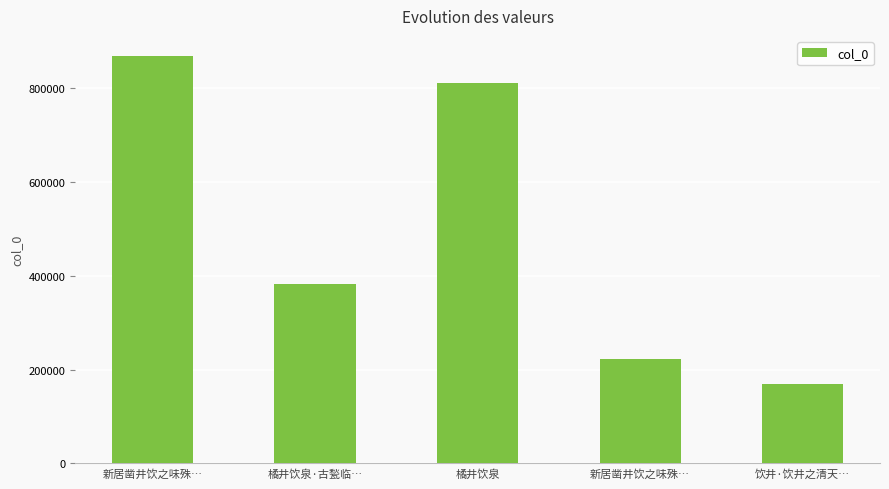

Are the bars horizontal?

No